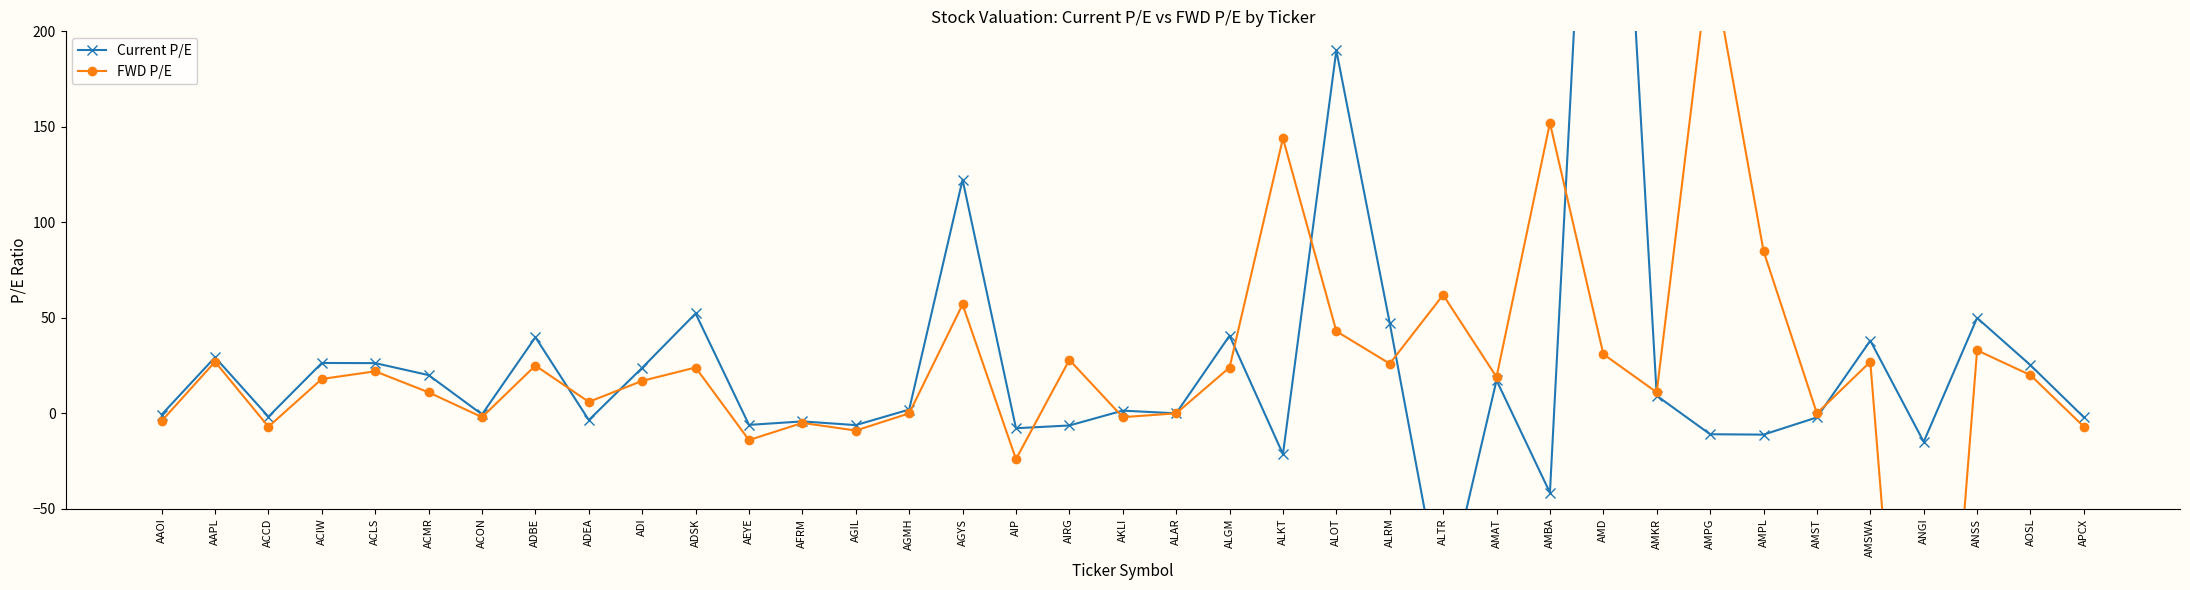

What value does the FWD P/E series have at ACLS?

22.0